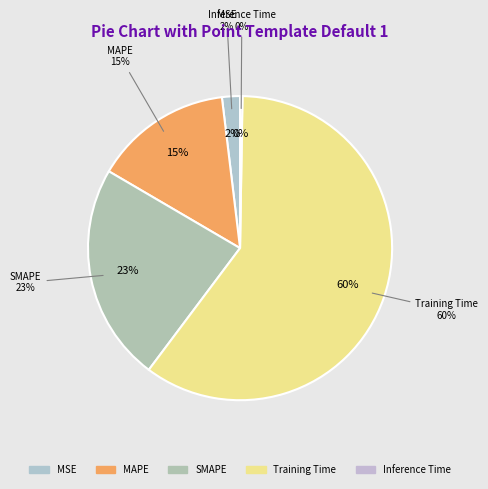

How much of the chart is everything except Inference Time?

99.7%